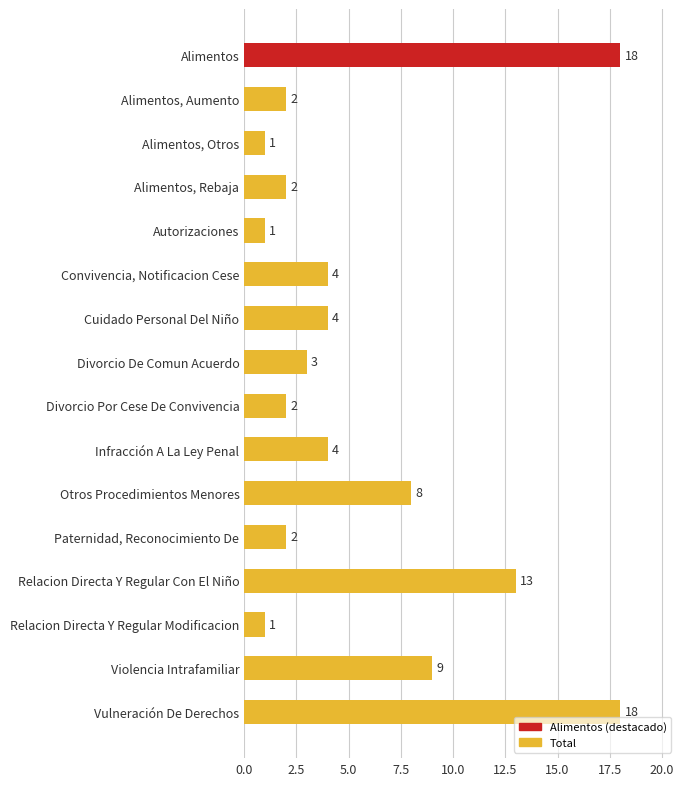

What is the minimum value shown in the chart?

1